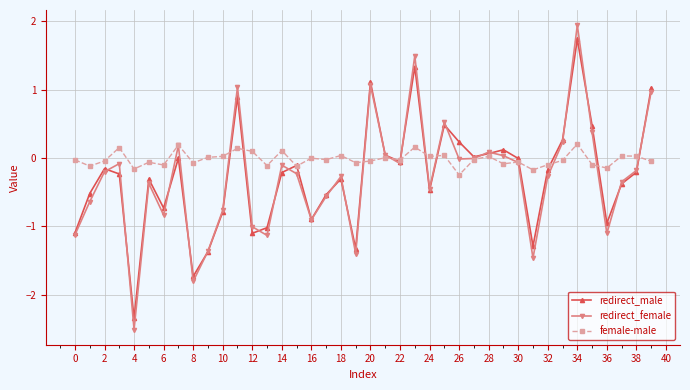

At how many categories does at least one series exceed -2?

40